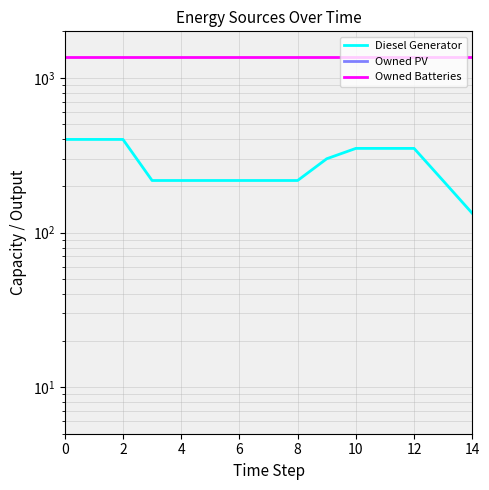

List the series in order of their overall mean, lowest first.

Owned PV, Diesel Generator, Owned Batteries